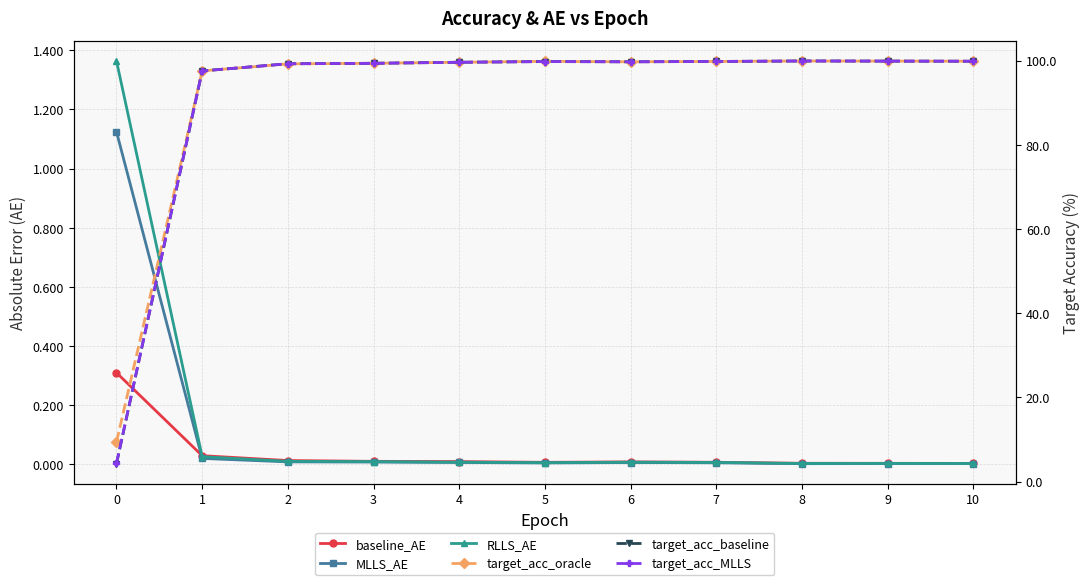

Reading left to right, extract all data points from this chart.

baseline_AE: 0.3	0.0	0.0	0.0	0.0	0.0	0.0	0.0	0.0	0.0	0.0
MLLS_AE: 1.1	0.0	0.0	0.0	0.0	0.0	0.0	0.0	0.0	0.0	0.0
RLLS_AE: 1.4	0.0	0.0	0.0	0.0	0.0	0.0	0.0	0.0	0.0	0.0
target_acc_oracle: 9.4	97.5	99.2	99.3	99.6	99.8	99.7	99.8	99.9	99.9	99.8
target_acc_baseline: 4.3	97.5	99.2	99.3	99.6	99.8	99.7	99.8	99.9	99.9	99.8
target_acc_MLLS: 4.4	97.5	99.2	99.3	99.6	99.8	99.7	99.8	99.9	99.9	99.8